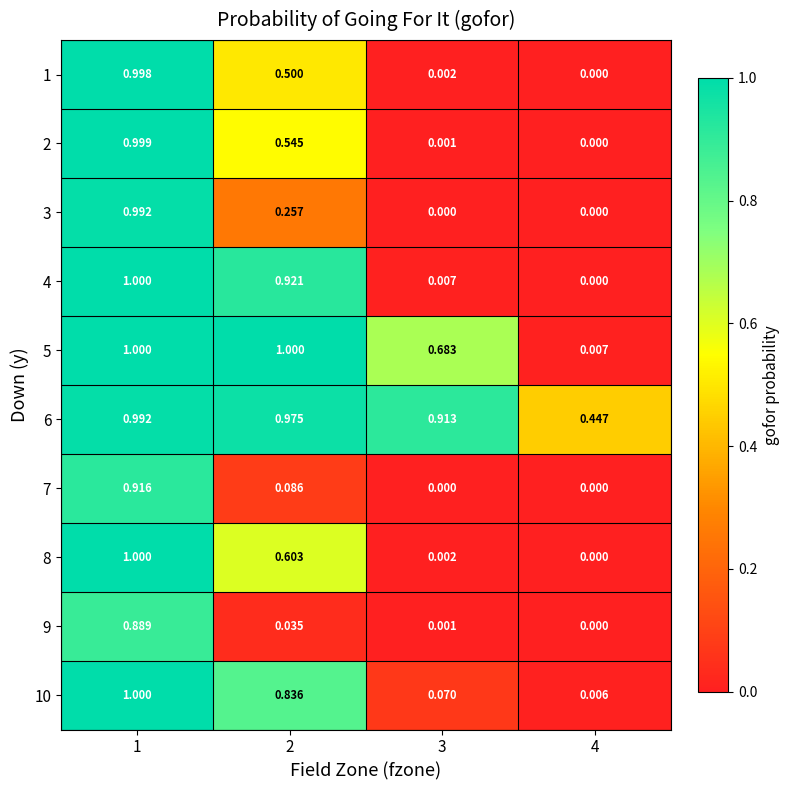

At which category is the sum across all series the highest?

1